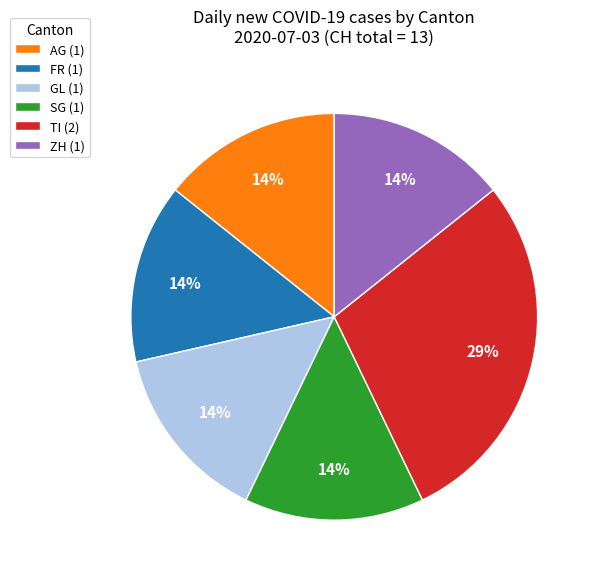

To the nearest percent, what portion does SG (1) represent?

14%